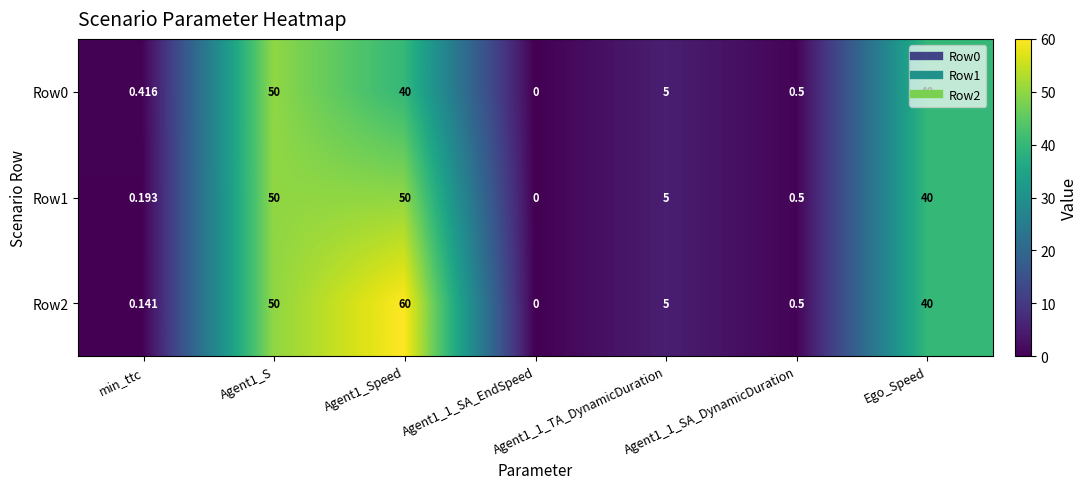

Which series has the largest total across all categories?

Row2